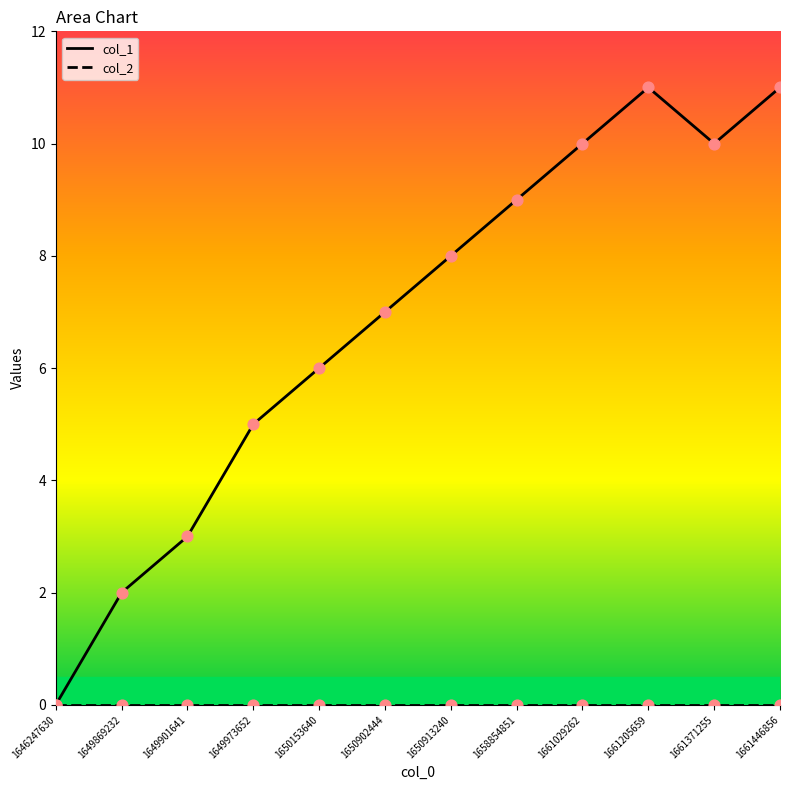

What is the ratio of the value at 1658854851 to the value at 1650902444?

1.3